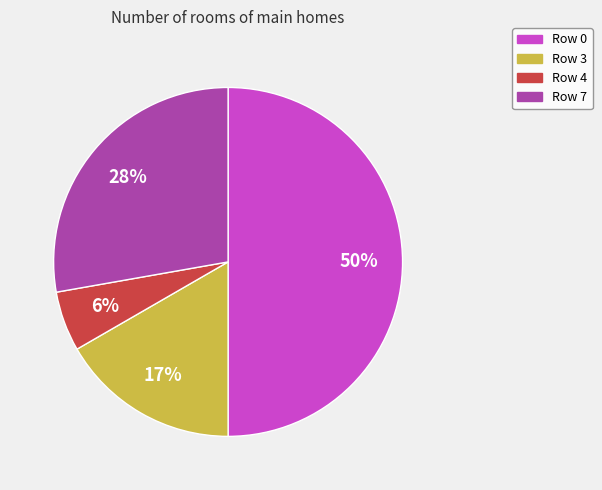

To the nearest percent, what is the average slice percentage?

25%